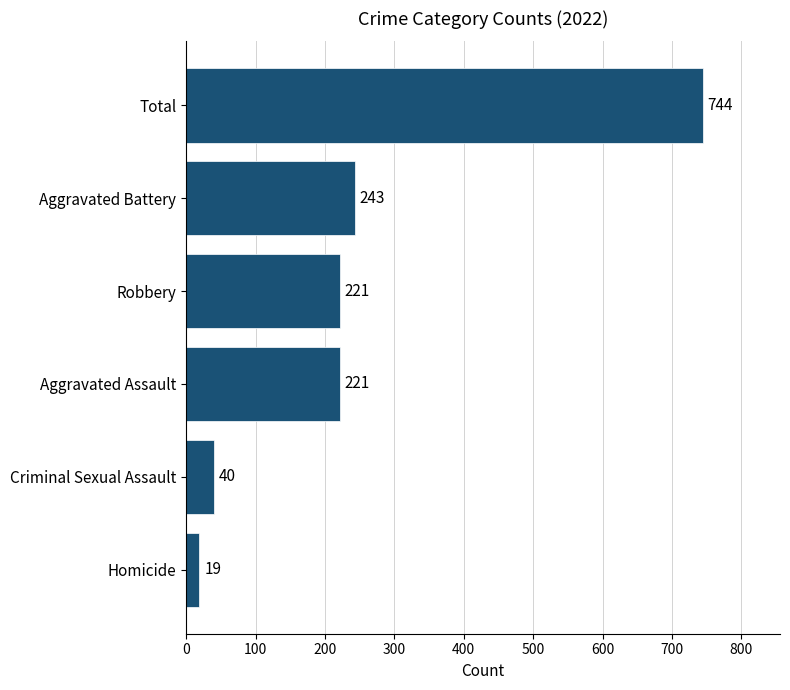

What is the ratio of the value at Total to the value at Aggravated Assault?

3.4